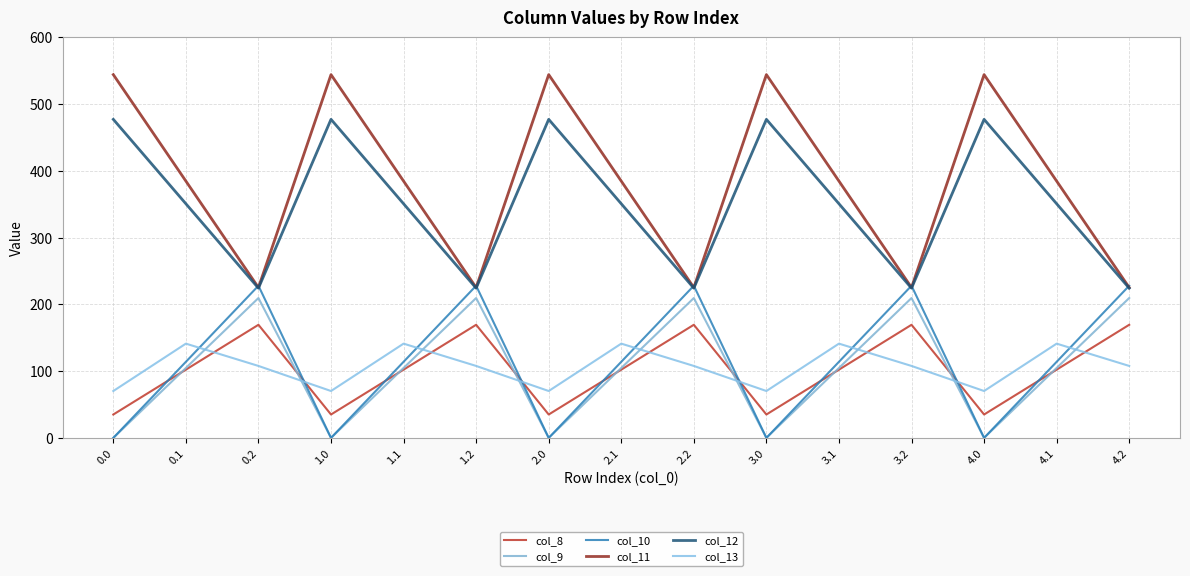

True or false: col_11 and col_10 intersect in this chart.

True